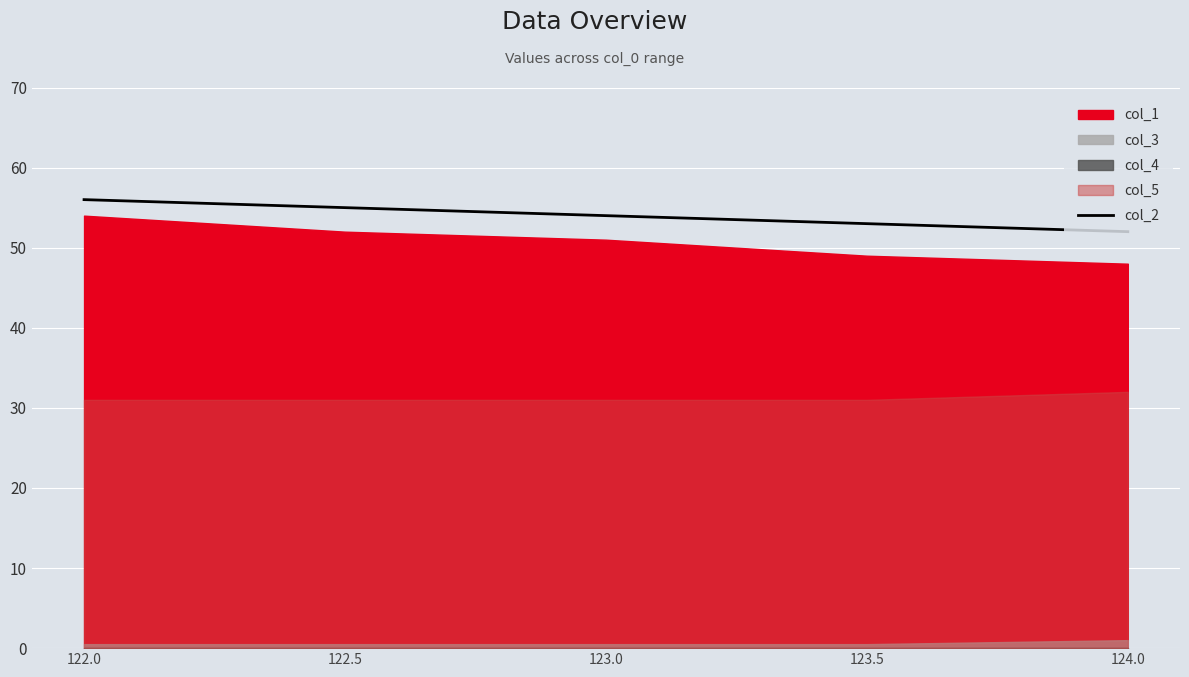

Which category has the highest value across all series?

122.0